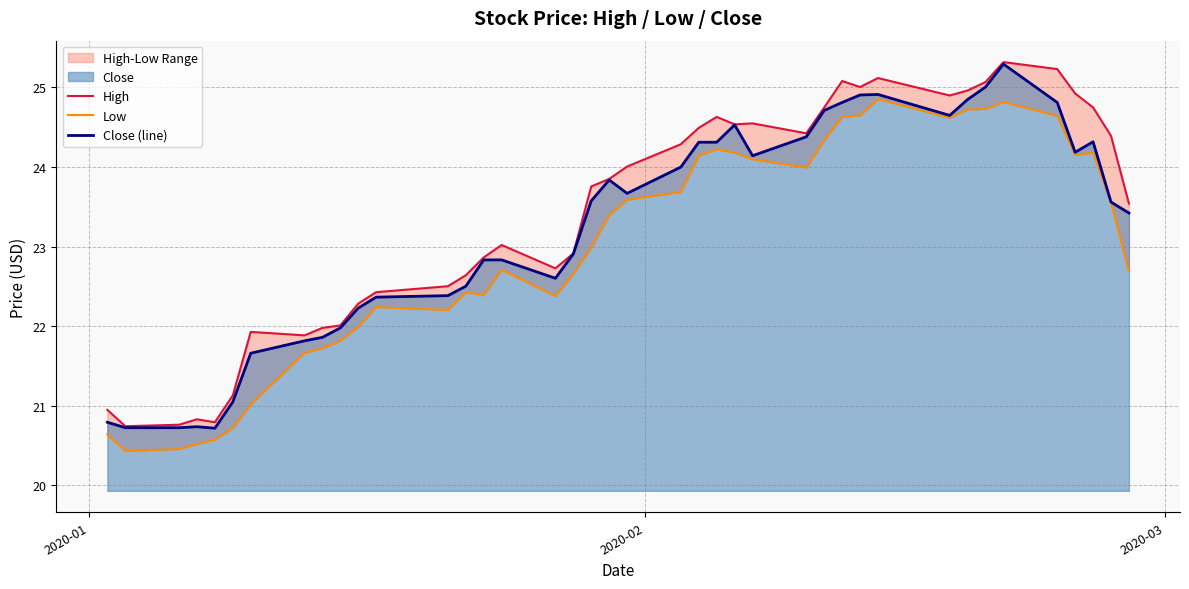

How many data points in Close (line) are above 23?

22